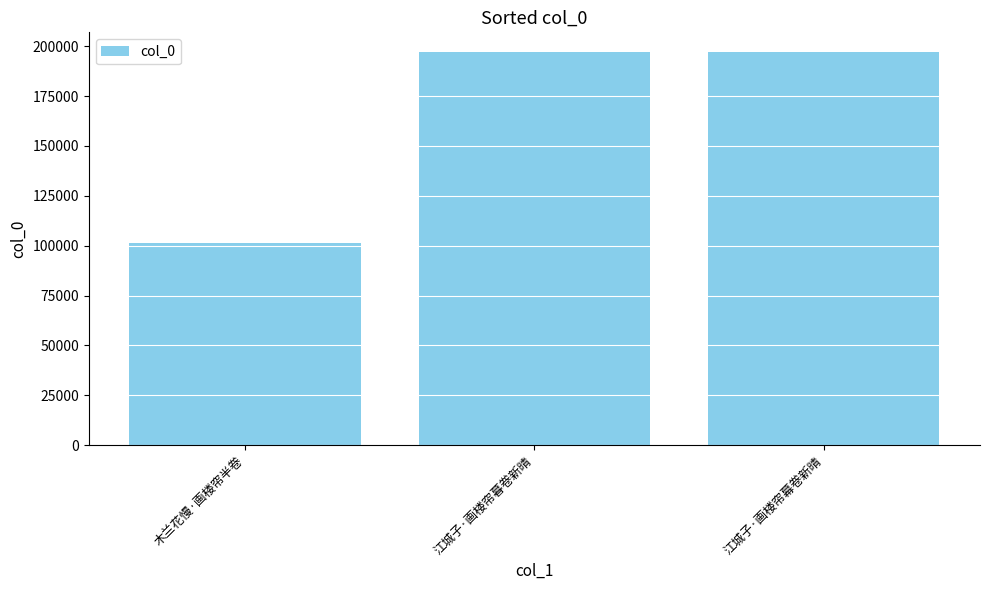

What is the minimum value shown in the chart?

101461